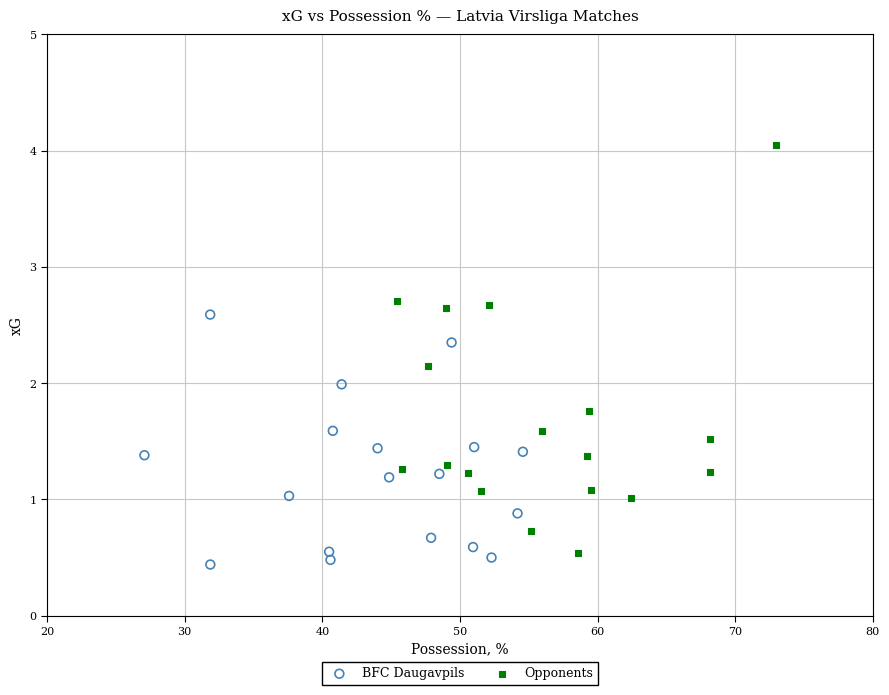

Which series has the largest Y range (max minus min)?

Opponents